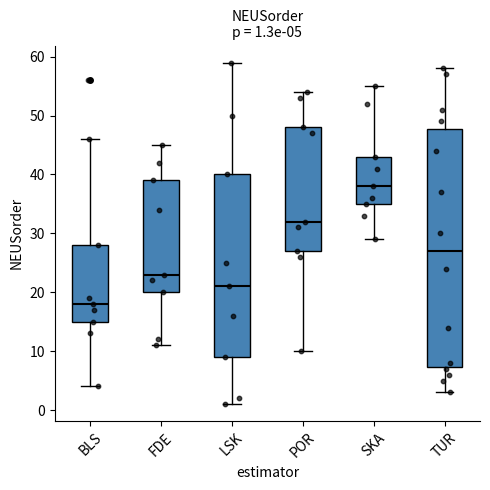

Comparing the boxes themselves (not the whiskers), which one is the tallest?

TUR